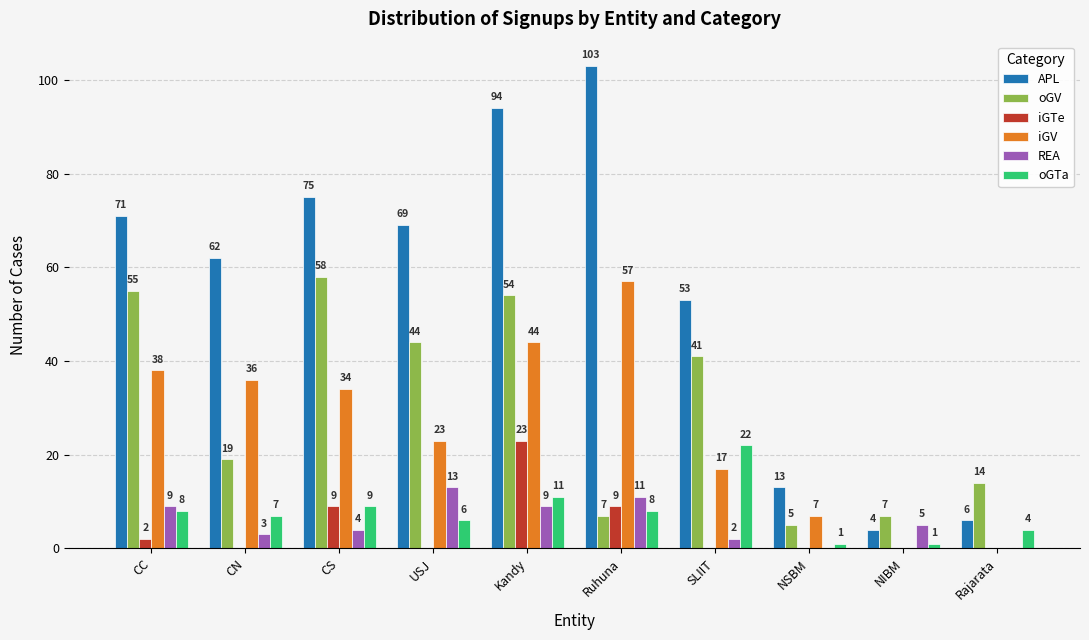

What value does the iGV series have at Kandy?

44